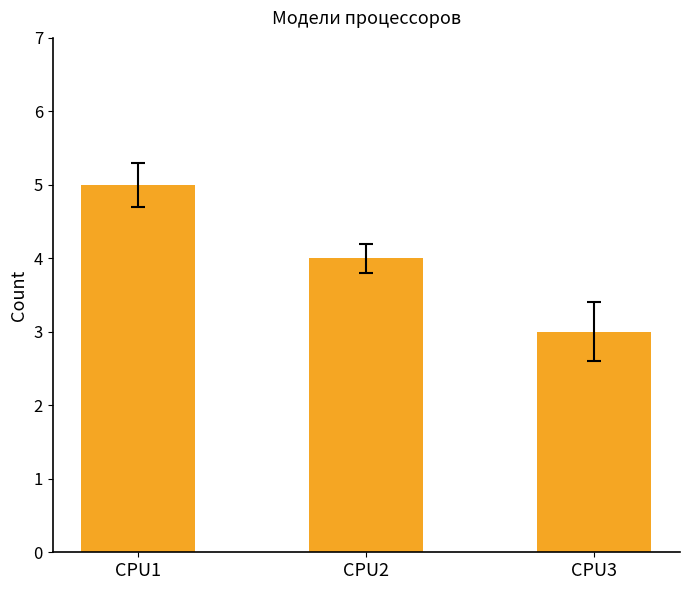

How many series are shown in this chart?

1